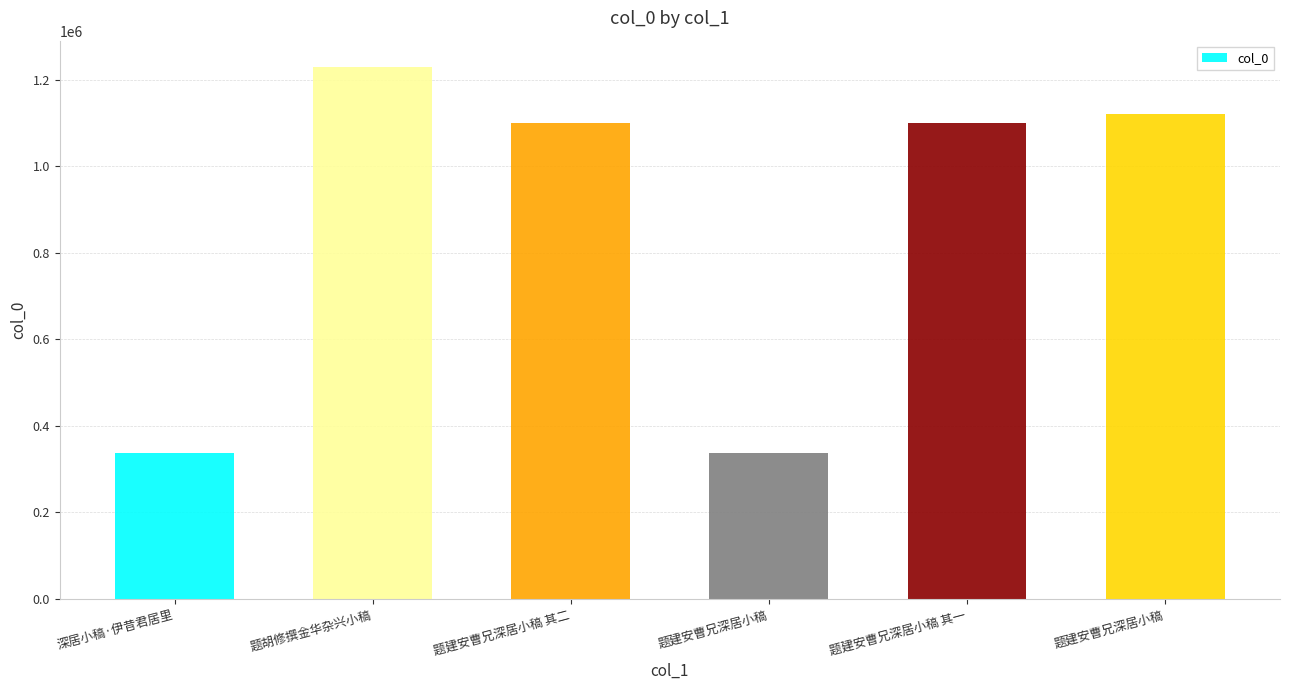

Count the number of categories in the chart.

6